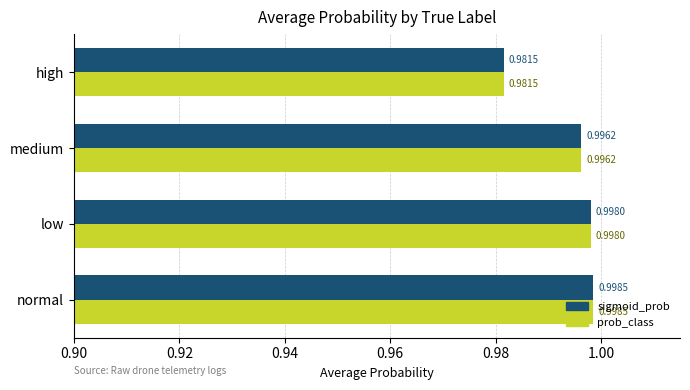

What is the sum of all prob_class values?

4.0